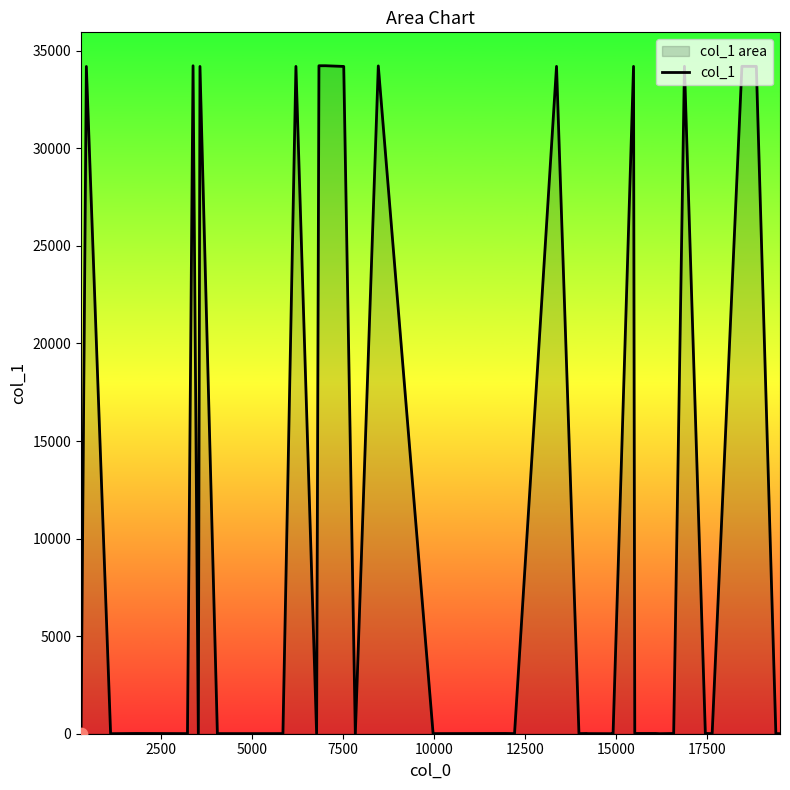

What is the greatest value displayed?

34235